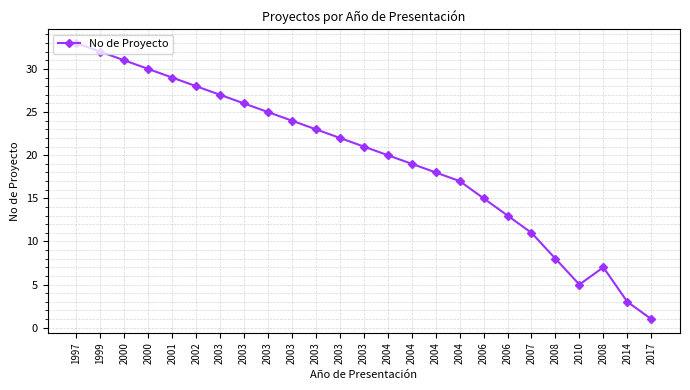

How many values are below 21?

12